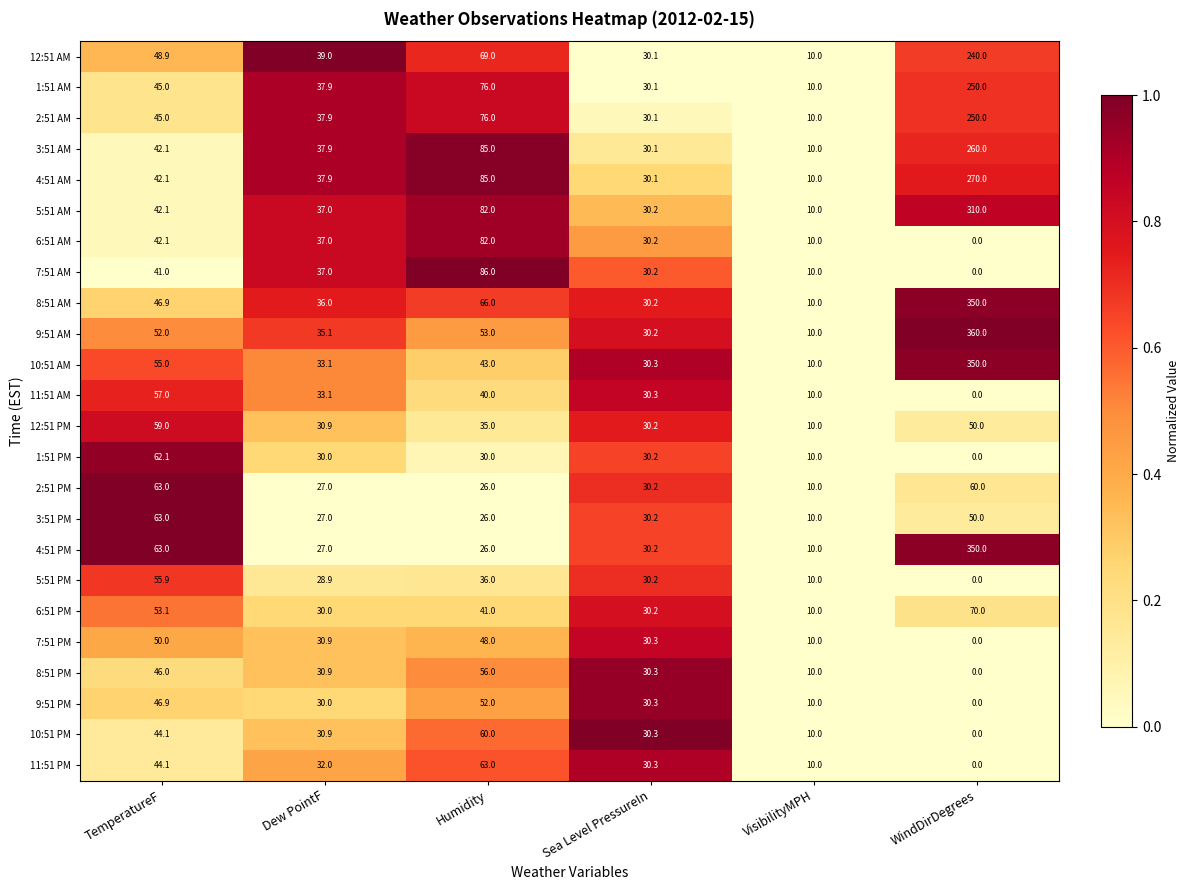

What is the approximate value of 3:51 PM at WindDirDegrees?

50.0